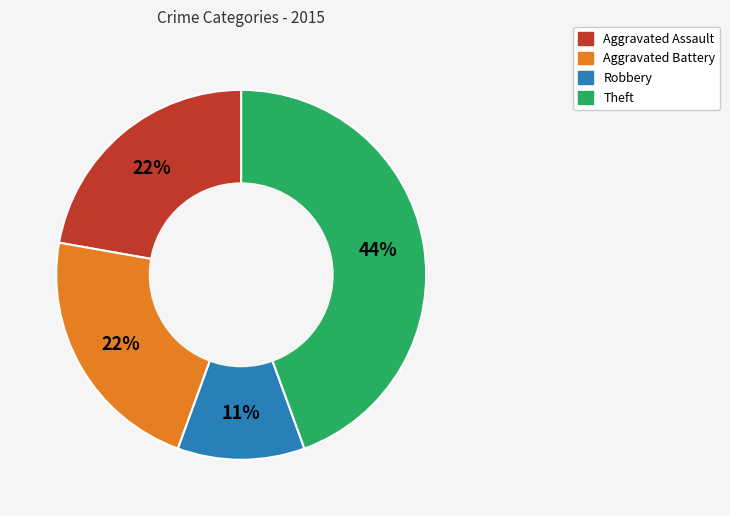

To the nearest percent, what is the difference between the largest and smallest slice percentages?

33%